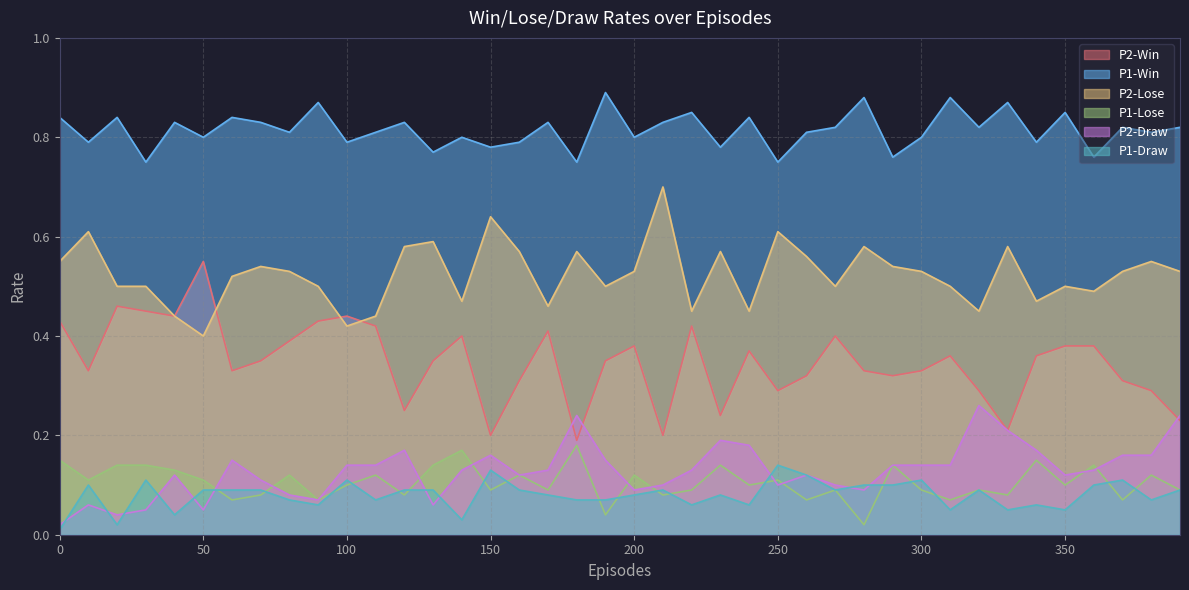

Where is the first local maximum for P2-Win?

20